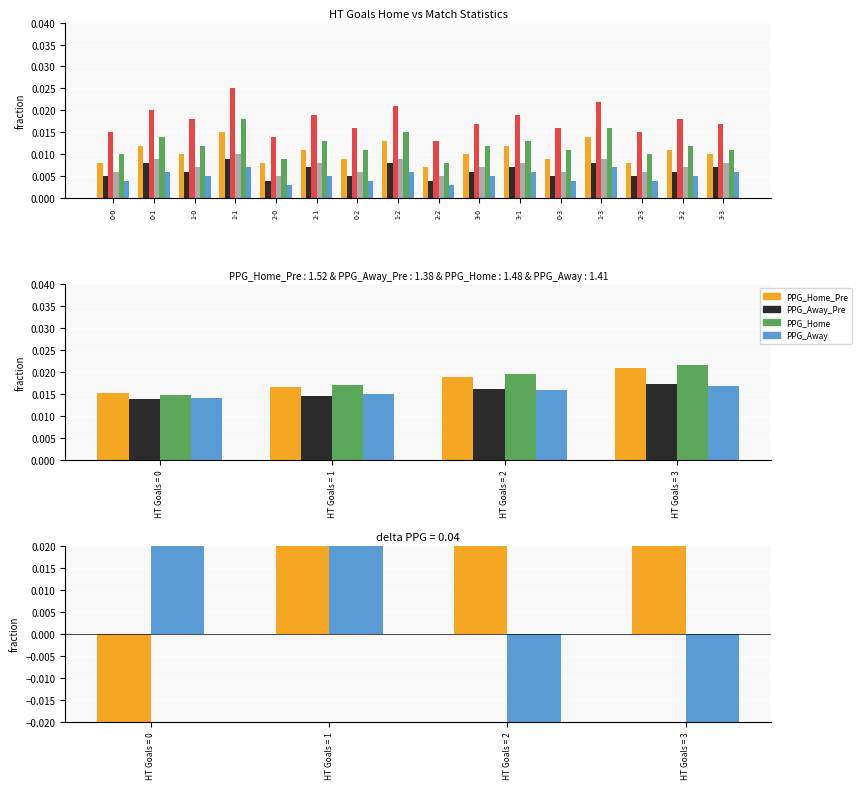

What is the label of the 12th bar from the right?

2-0